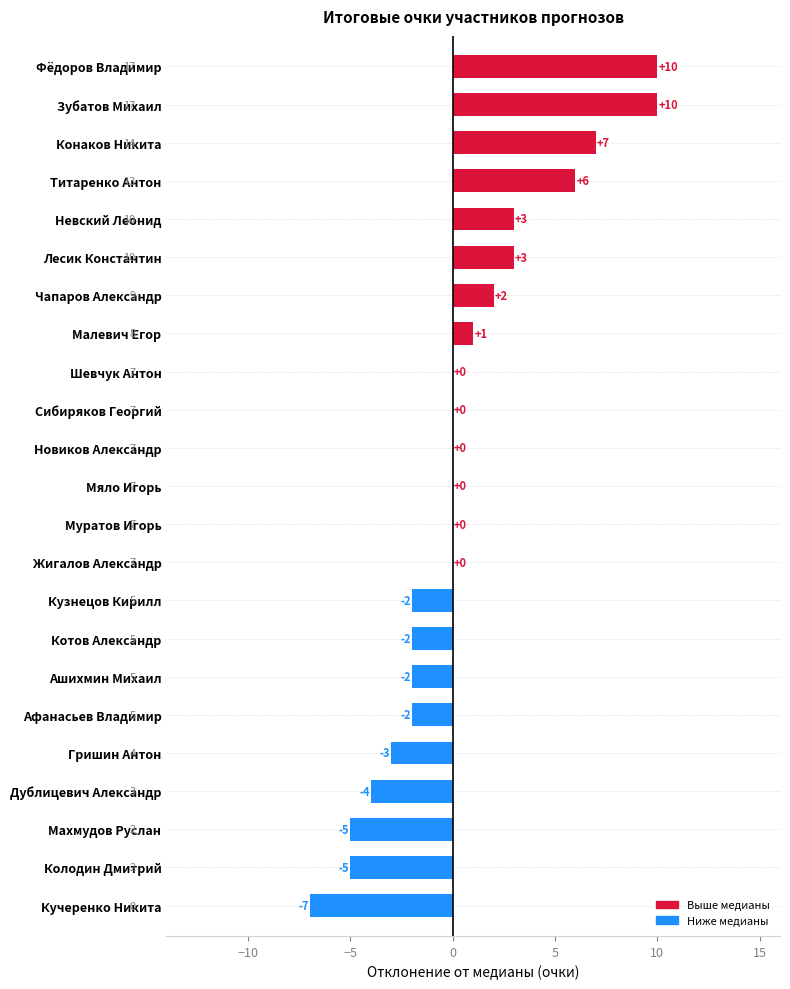

How many data points does each series have?

23